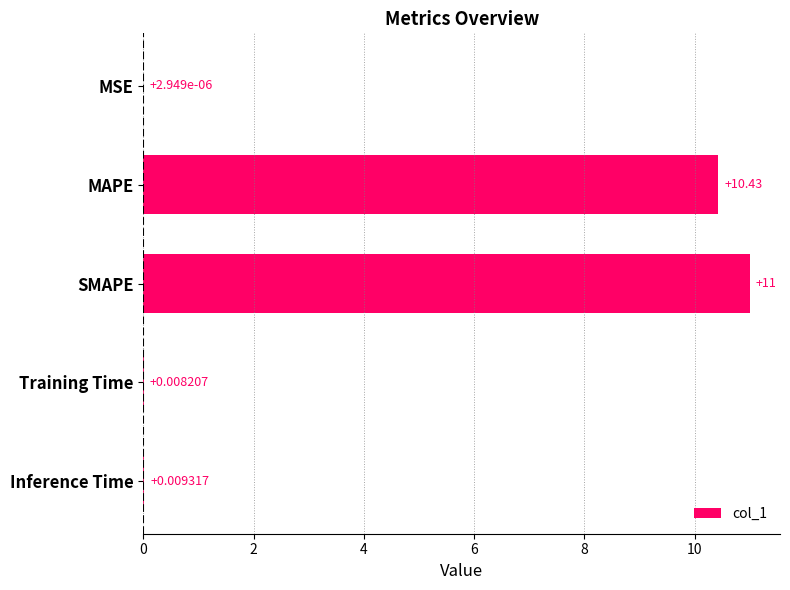

Which has a higher value, Inference Time or SMAPE?

SMAPE